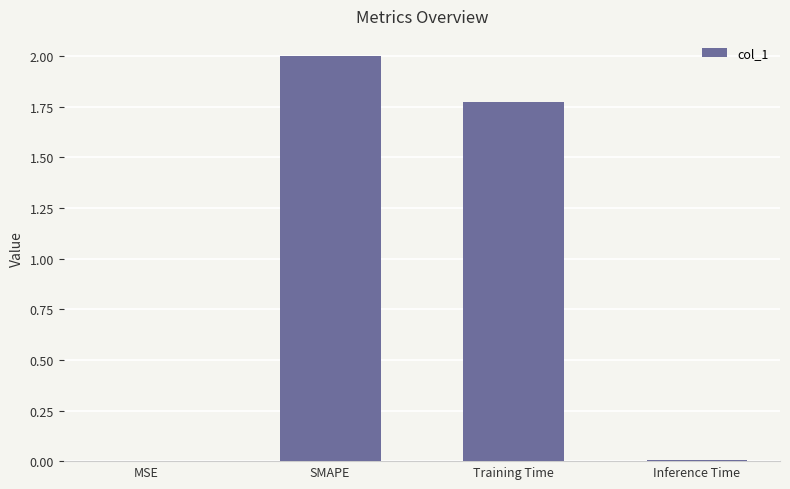

Between Inference Time and SMAPE, which is larger?

SMAPE